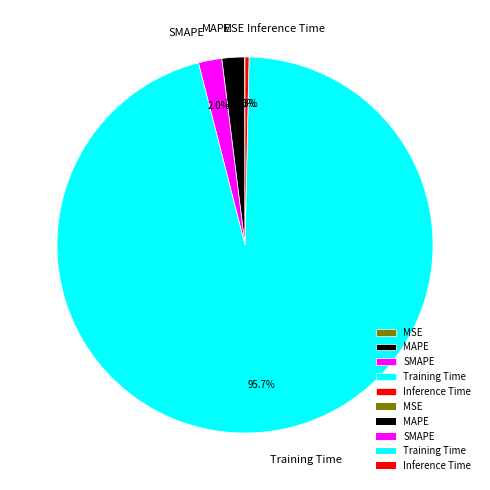

How much of the chart is everything except SMAPE?

98.0%